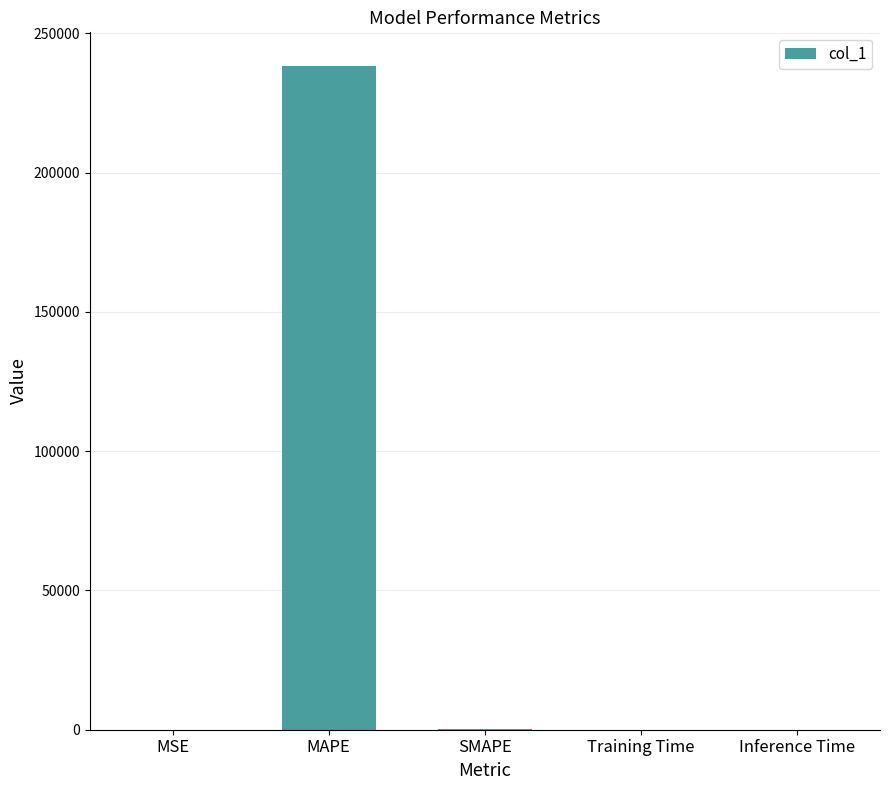

At which category does the chart reach its peak across all series?

MAPE